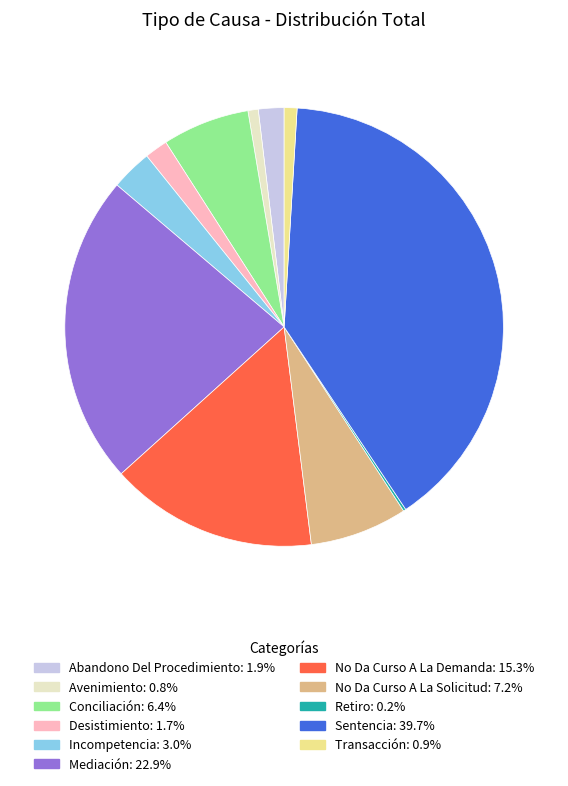

Is Conciliación the majority of the pie?

No